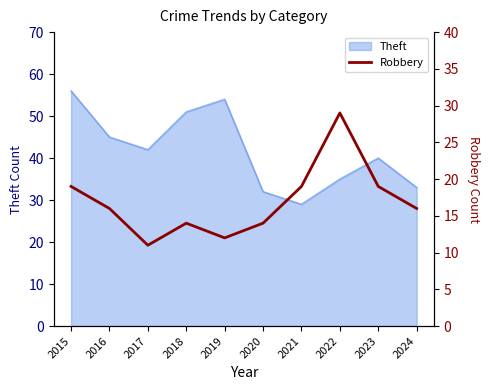

What is the maximum value for Theft?

56